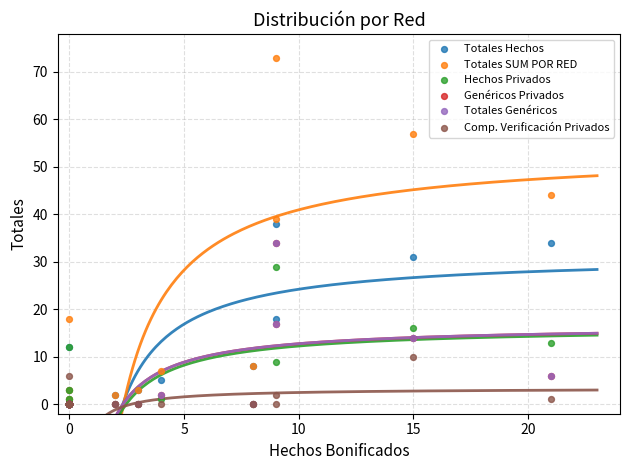

Which series has the widest spread of Y values?

Totales SUM POR RED